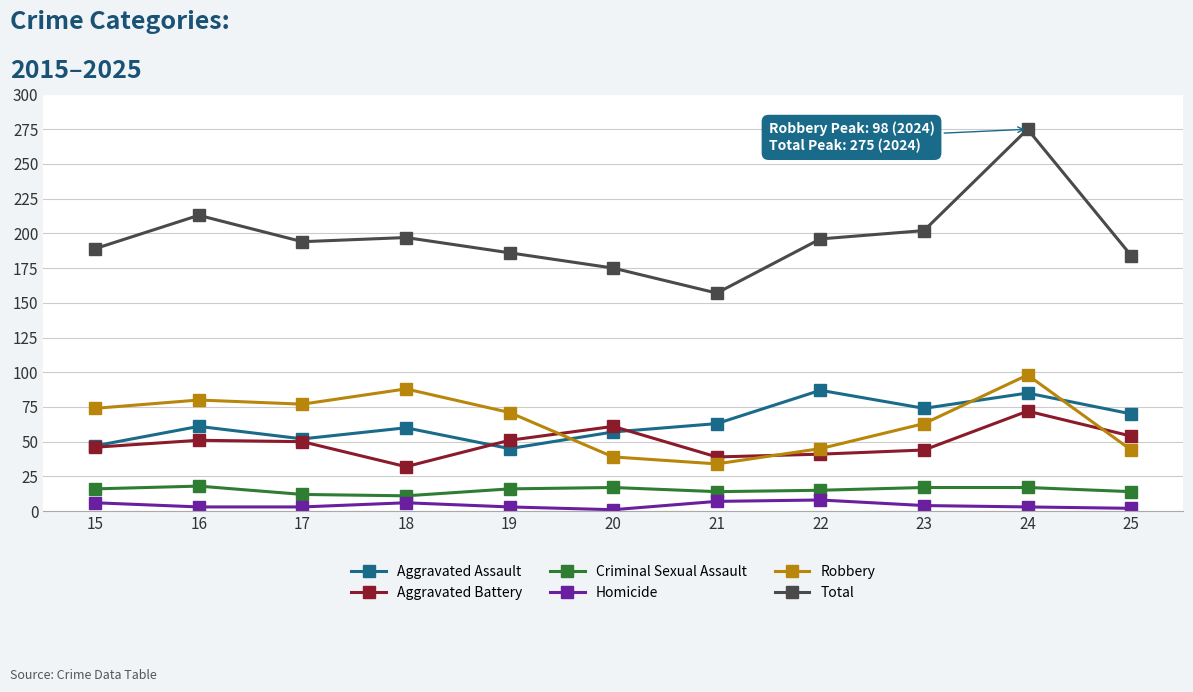

At which category is the sum across all series the highest?

24